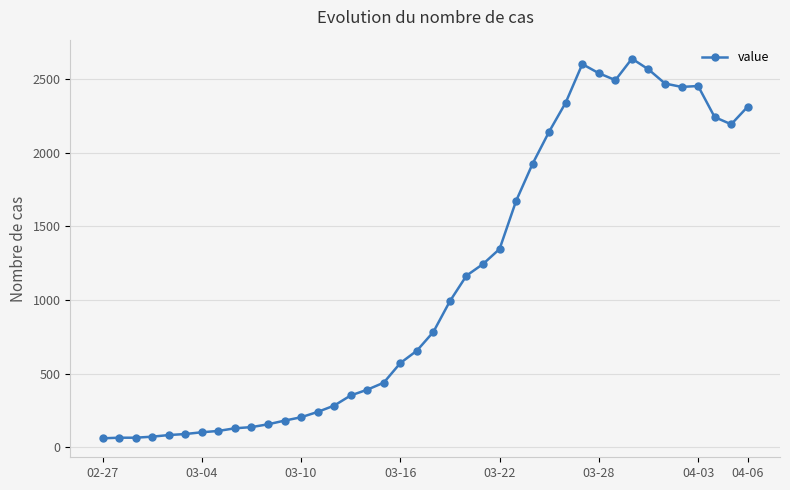

How many values are below 784?

20